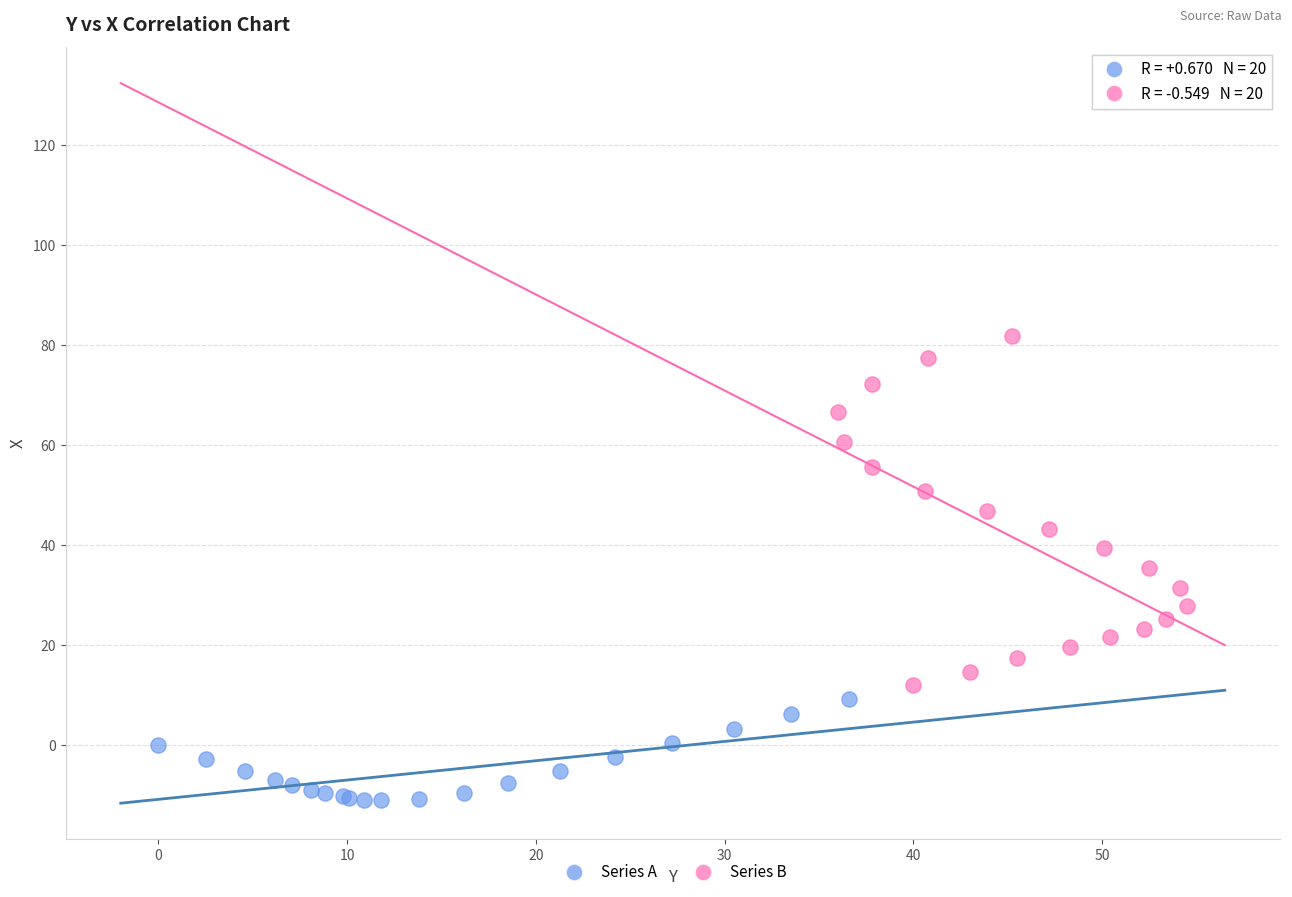

What are all the series names shown in the legend?

Series A, Series B